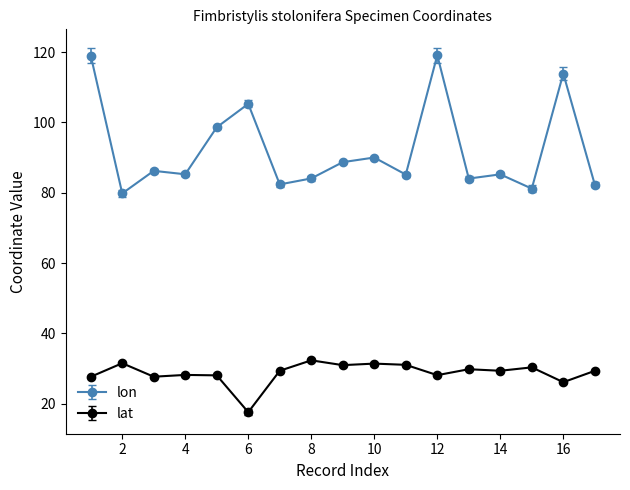

How many categories are shown in the chart?

17